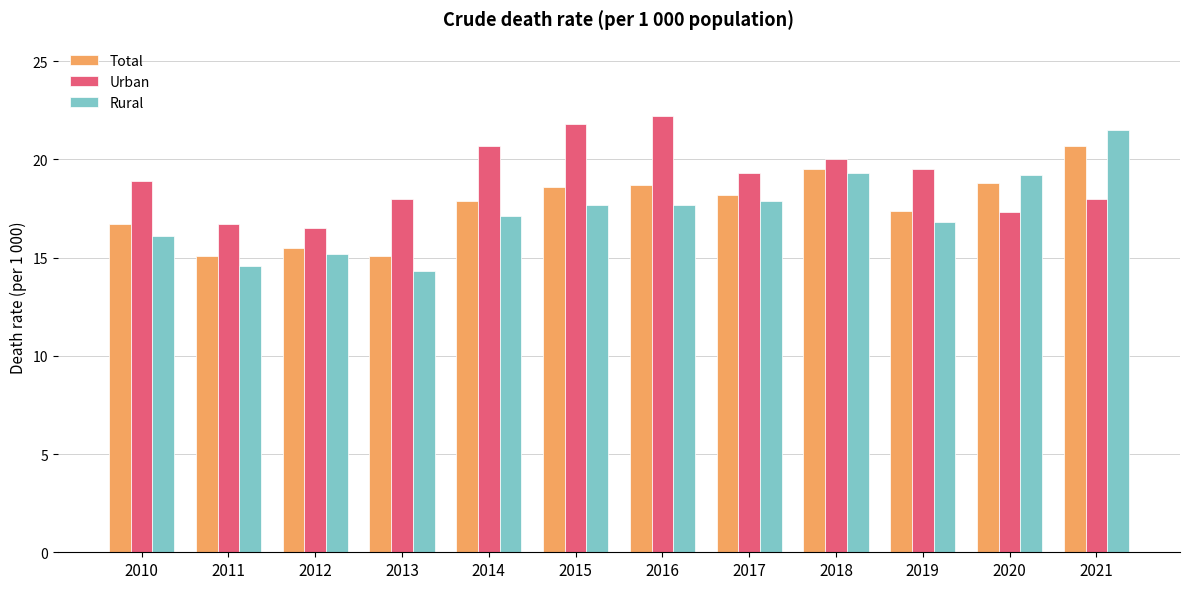

What is the spread (max minus min) of values at 2015?

4.1